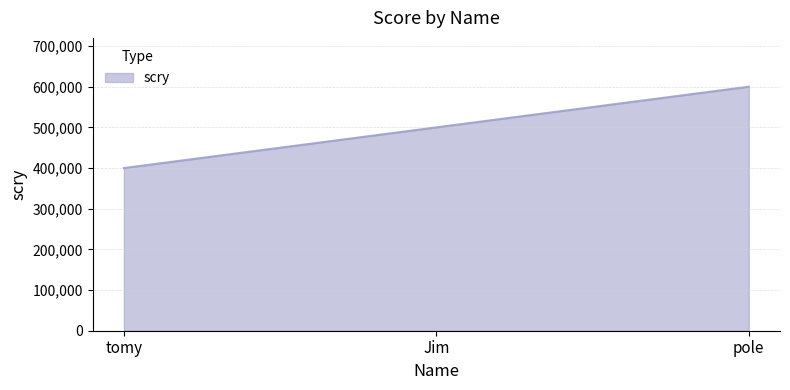

Which category has the highest value across all series?

pole